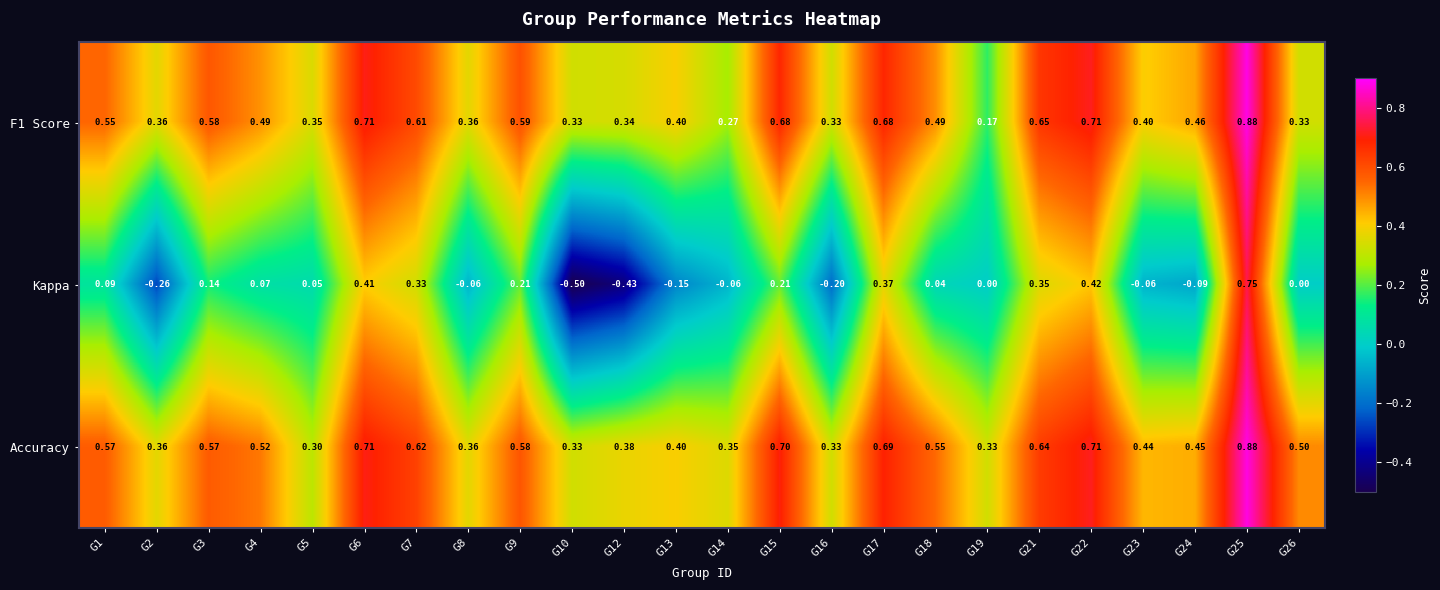

What is the difference between the highest and lowest values at G15?

0.5